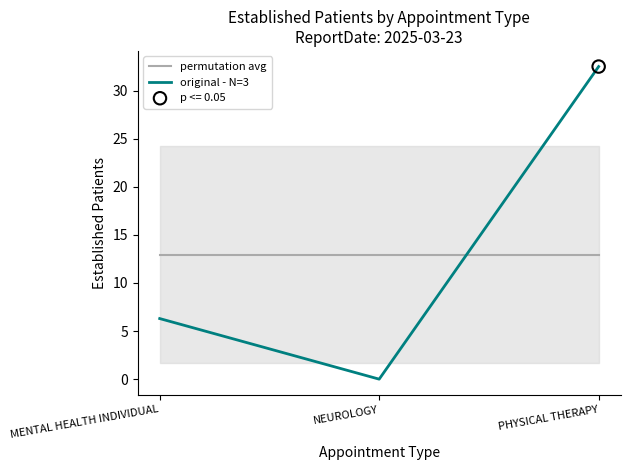

At which category is the sum across all series the highest?

PHYSICAL THERAPY